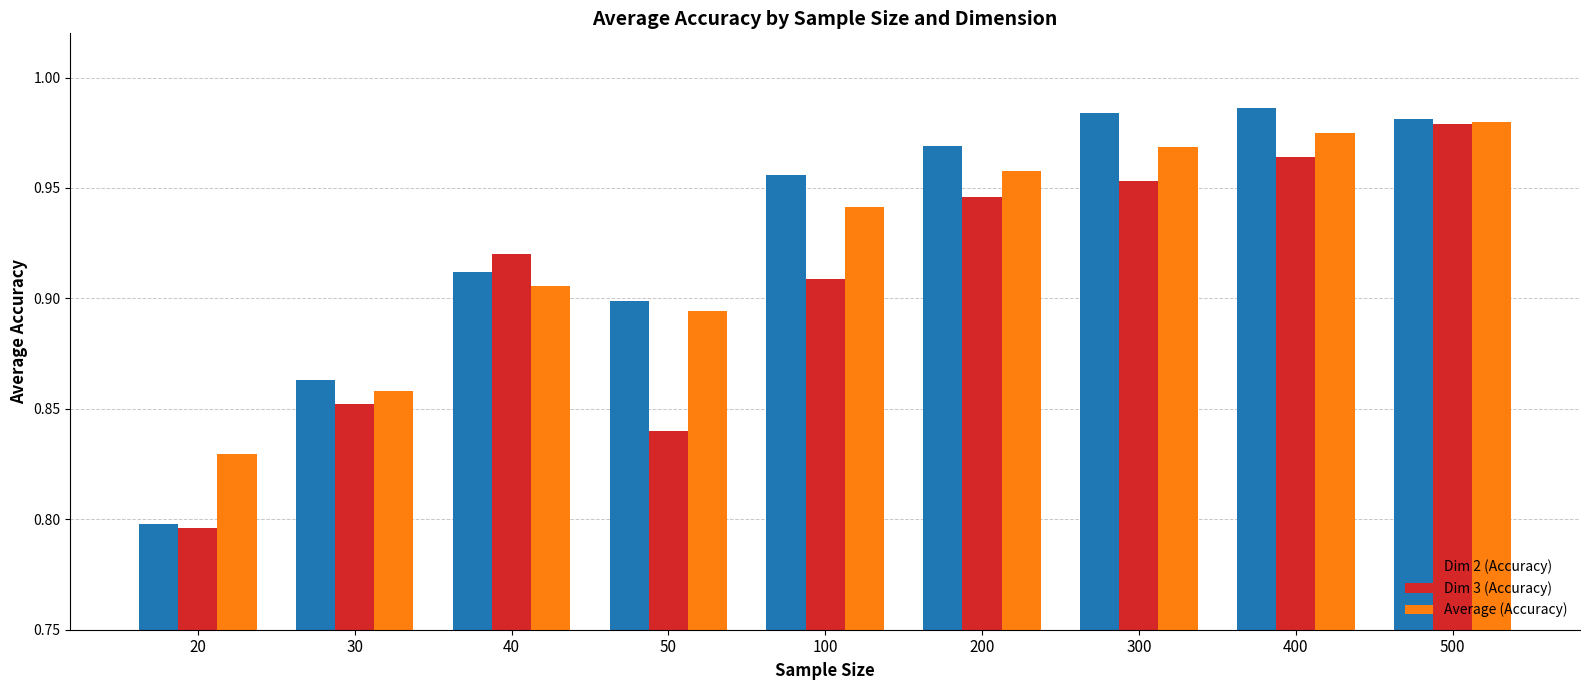

Count the number of data series in this chart.

3